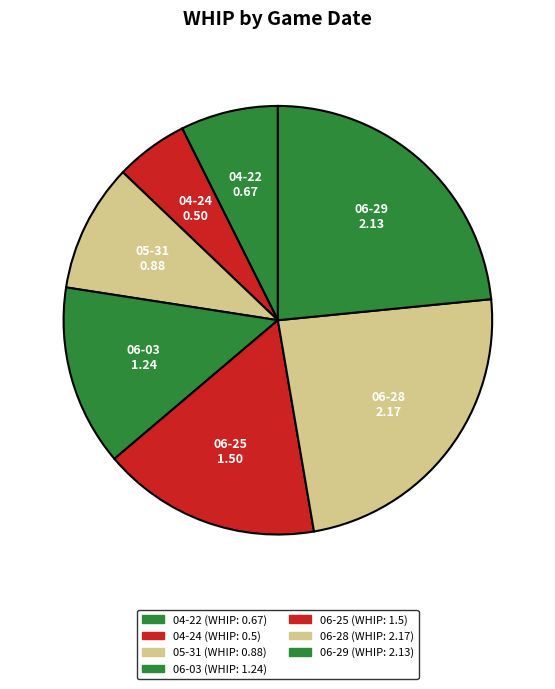

To the nearest percent, what is the combined percentage of 06-29 and 04-22?

31%